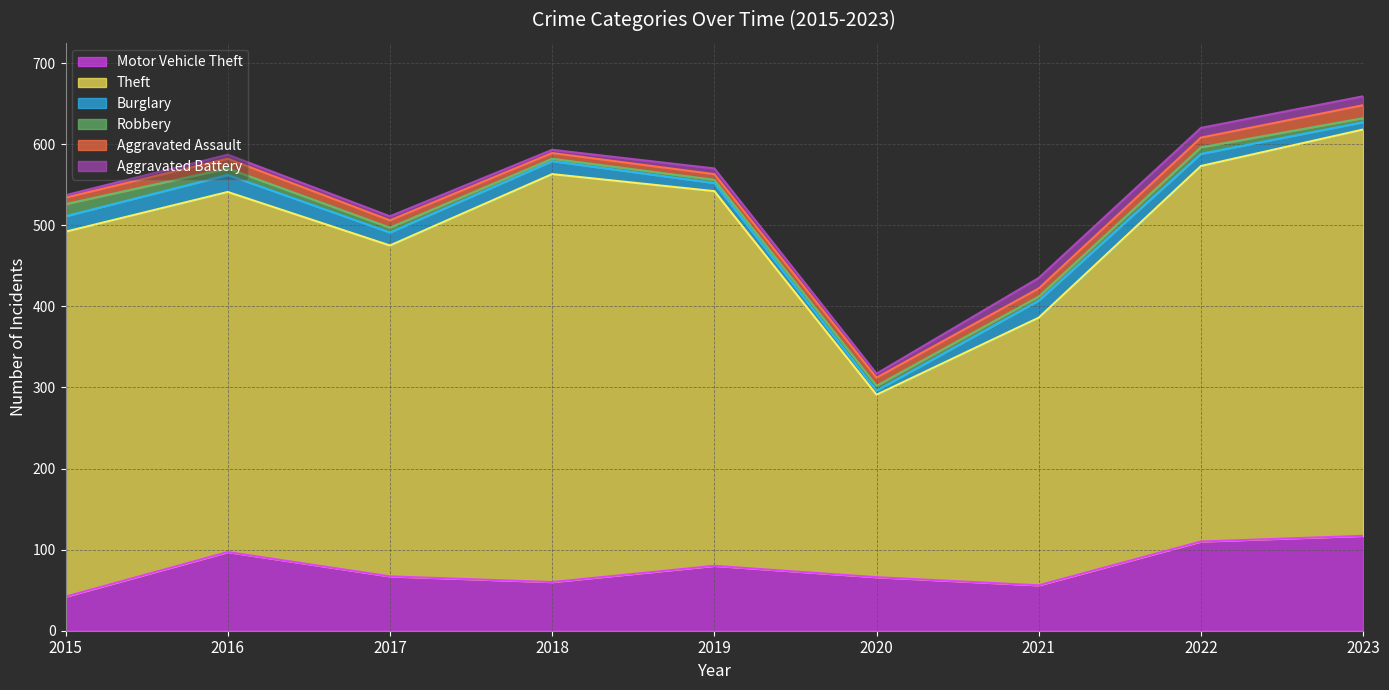

How many categories are shown in the chart?

9